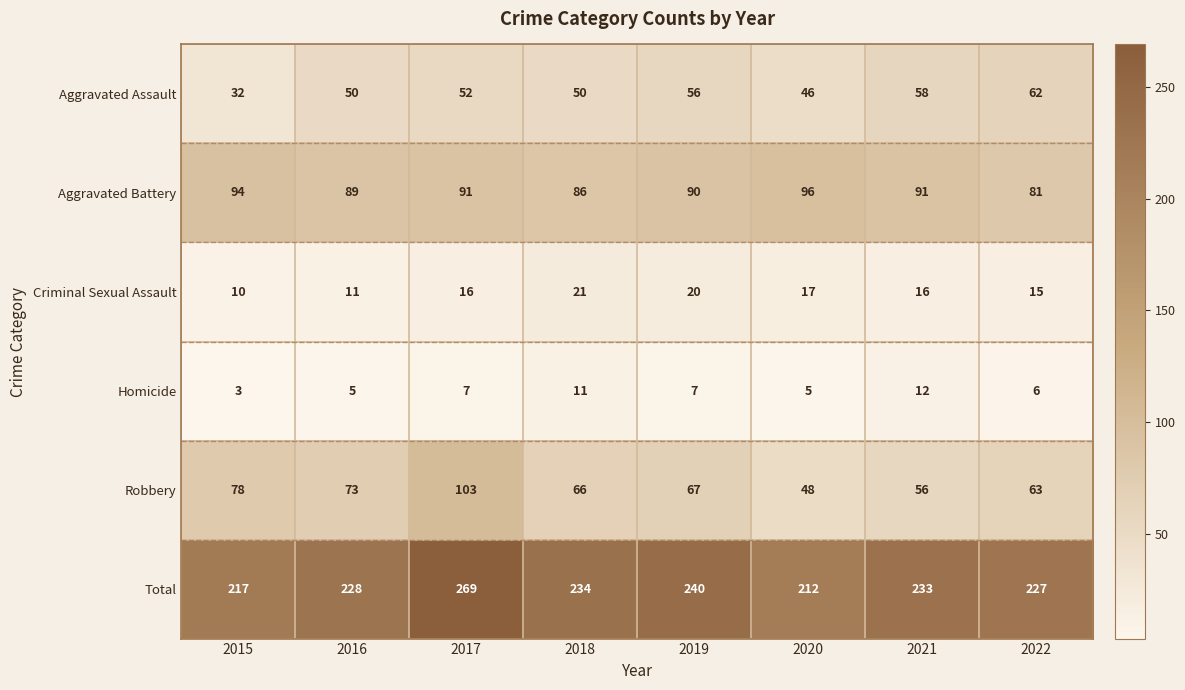

At 2018, list the series in order from smallest to largest.

Homicide, Criminal Sexual Assault, Aggravated Assault, Robbery, Aggravated Battery, Total